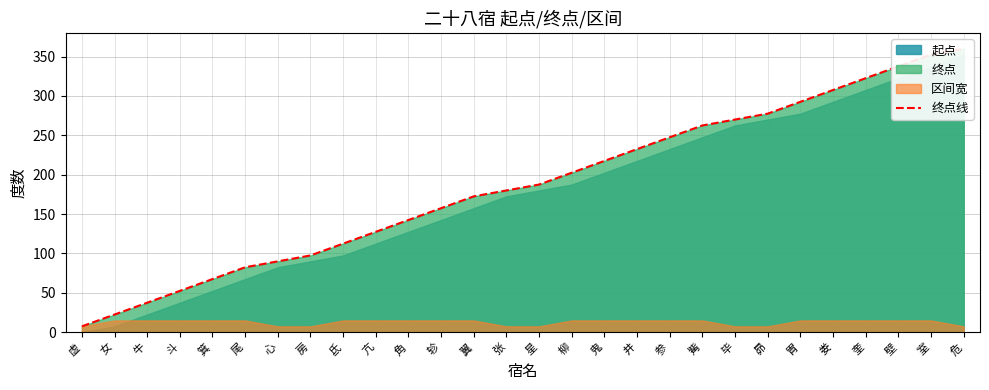

True or false: the data has more than 0 interior local peaks.

False